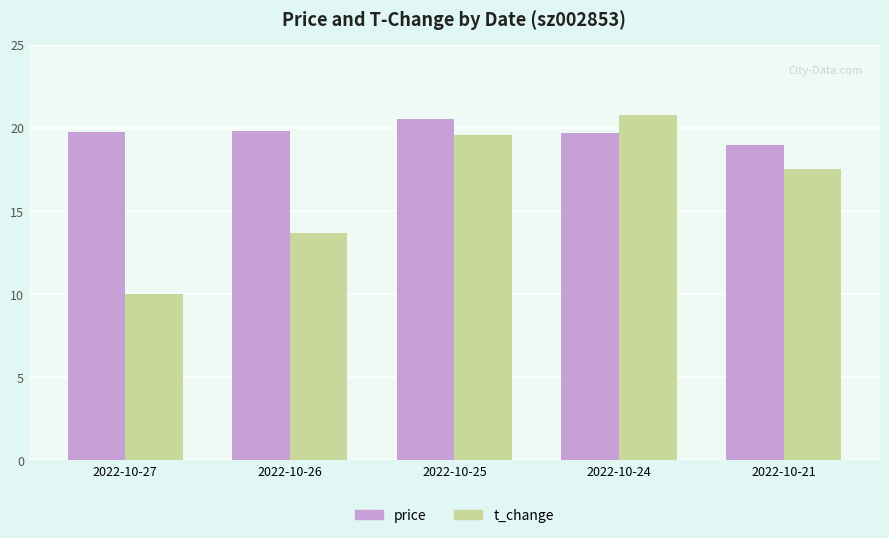

Which category has the highest value in the price series?

2022-10-25